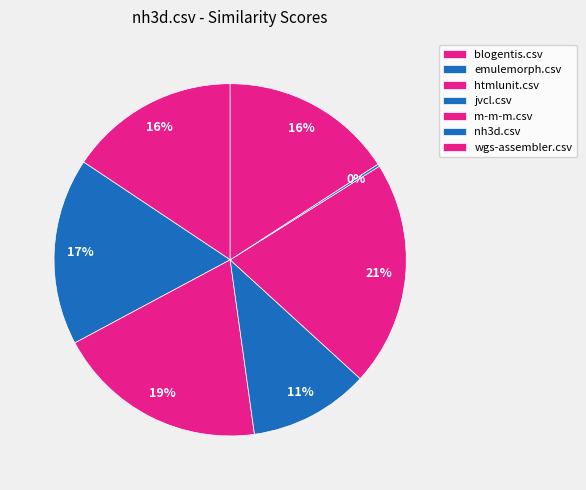

Is it true that m-m-m.csv is 13% of the pie?

False